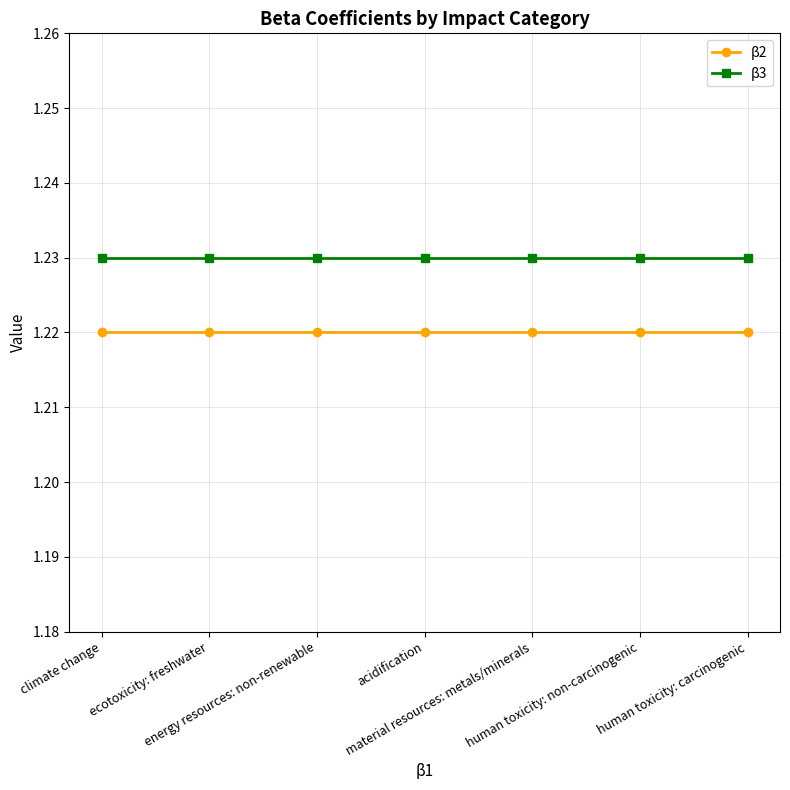

List the series in order of their overall mean, lowest first.

β2, β3